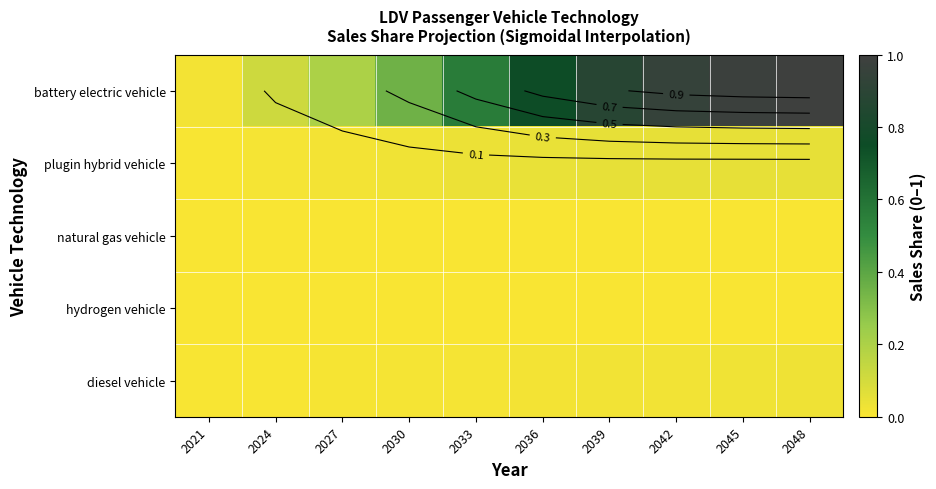

At how many categories does at least one series exceed 0?

10